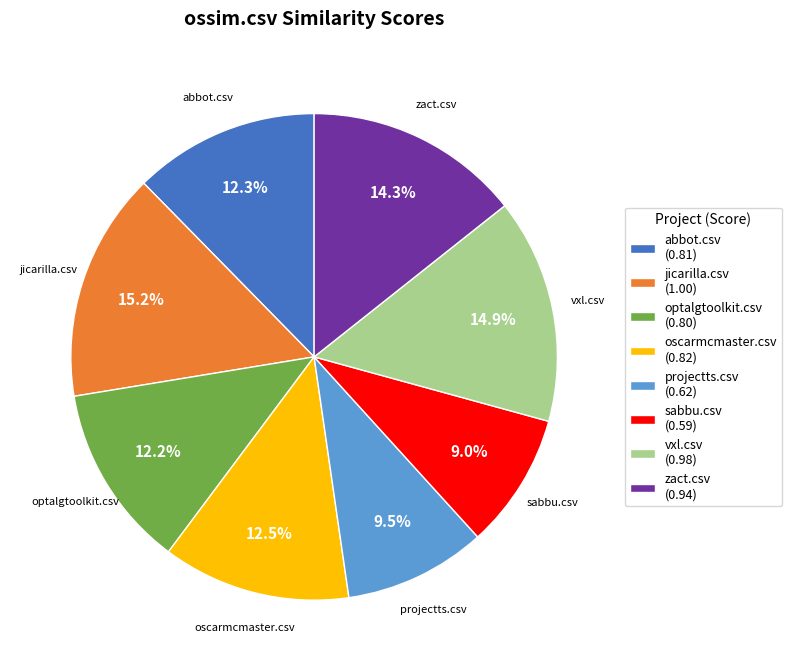

To the nearest percent, what is the difference between the largest and smallest slice percentages?

6%